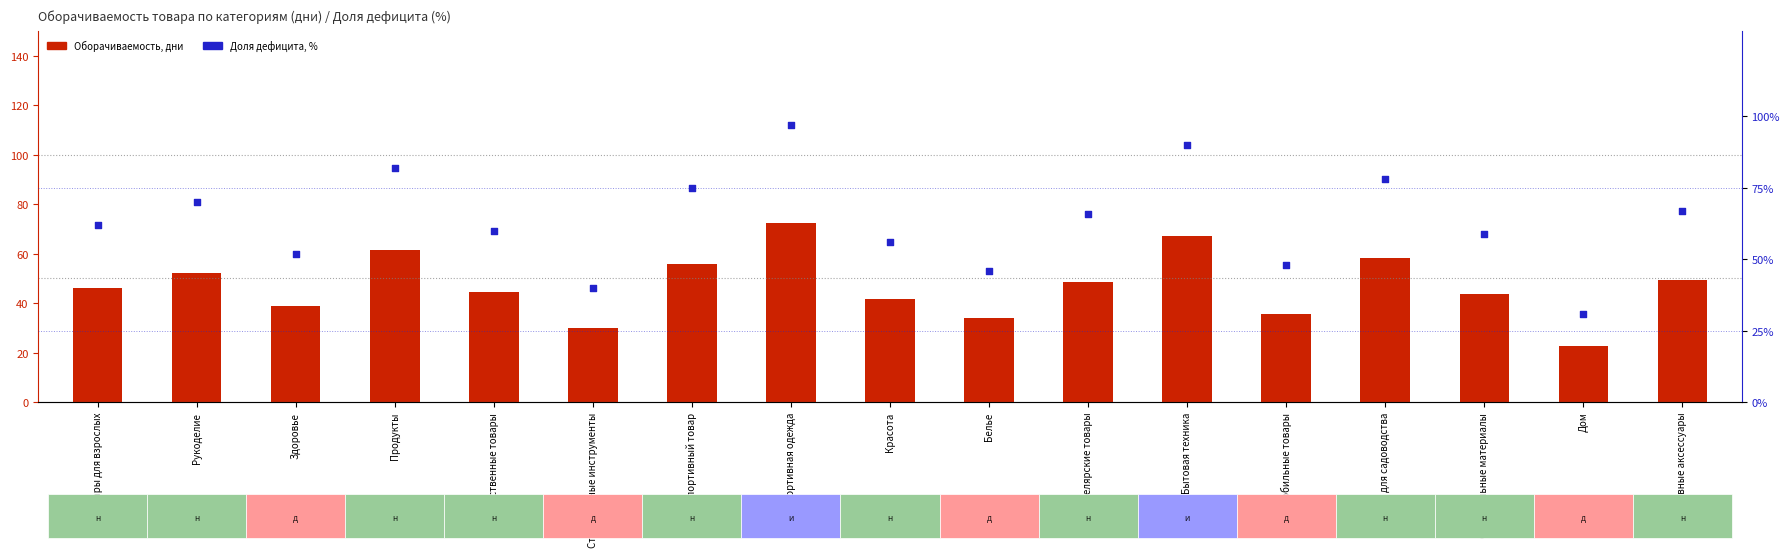

Which series has the widest spread of Y values?

Доля дефицита, %